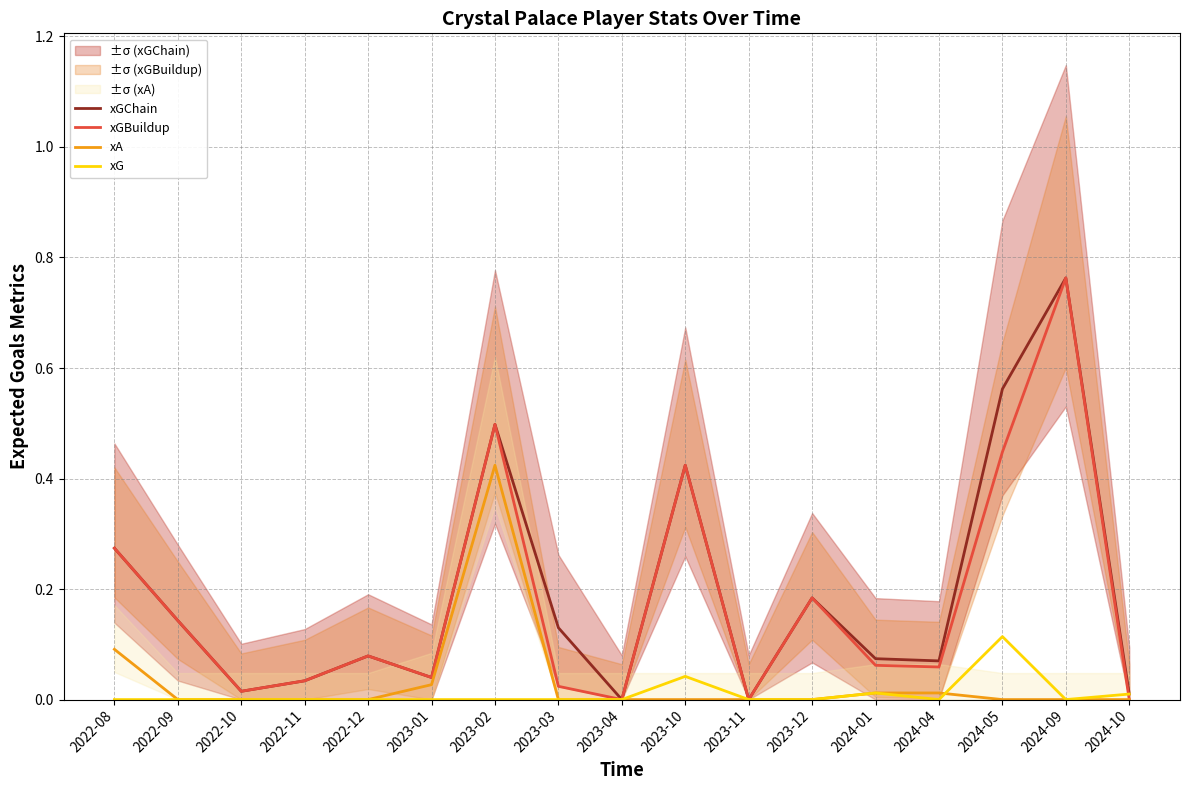

The value of xGBuildup at 2023-04 is 0.4. True or false?

False